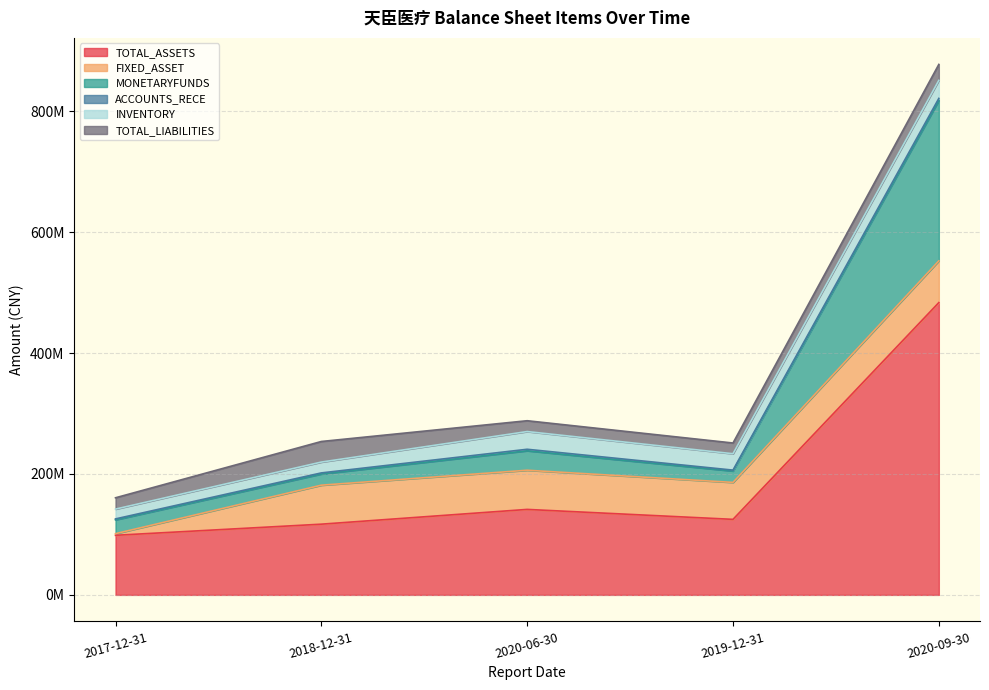

How many categories are shown in the chart?

5